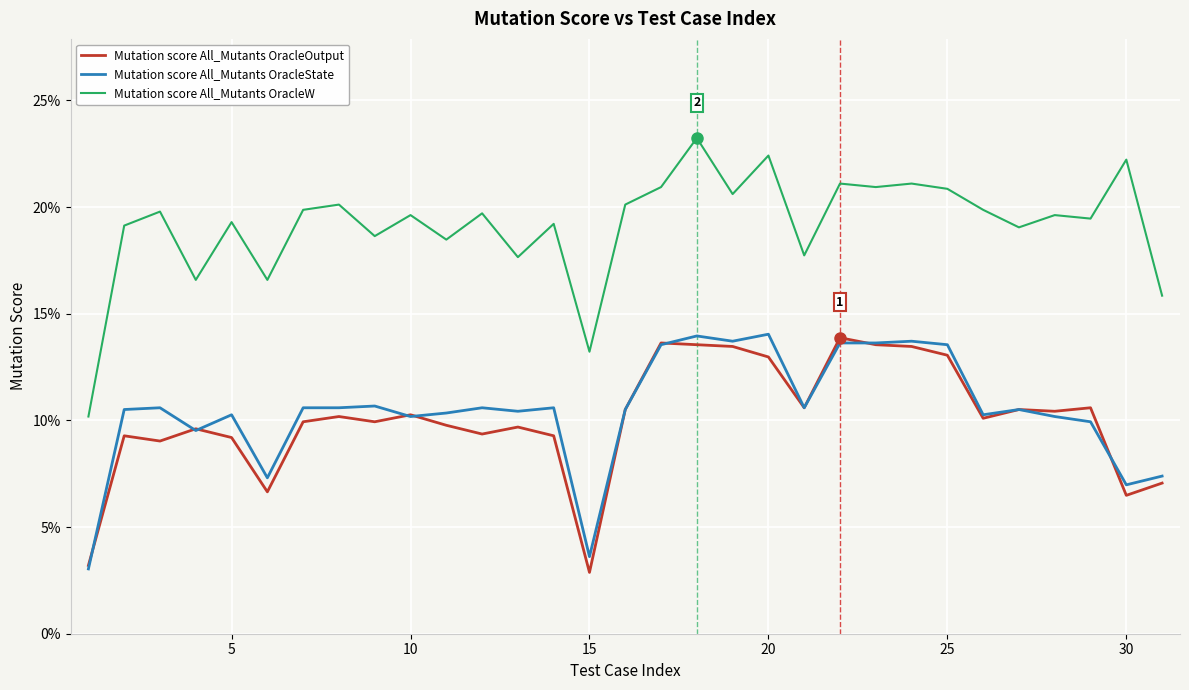

Does the chart have visible grid lines?

Yes